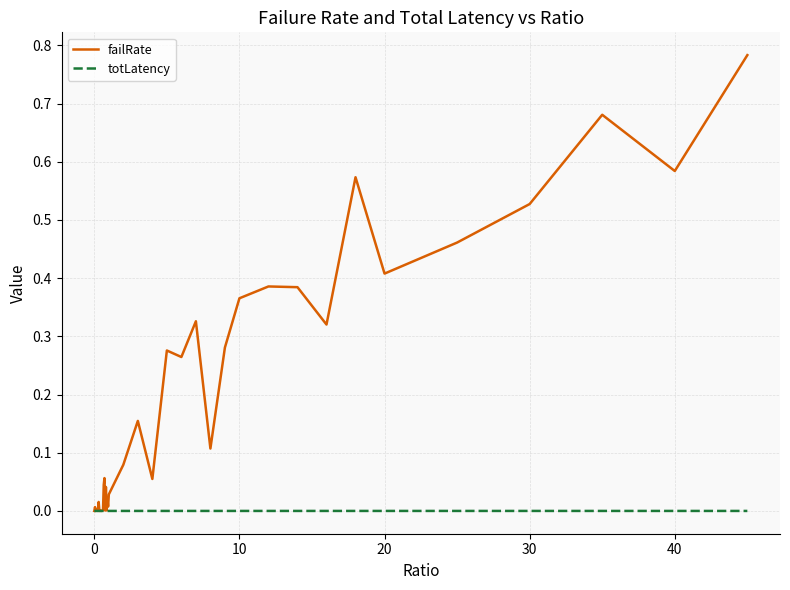

Which series has the widest spread of values?

failRate